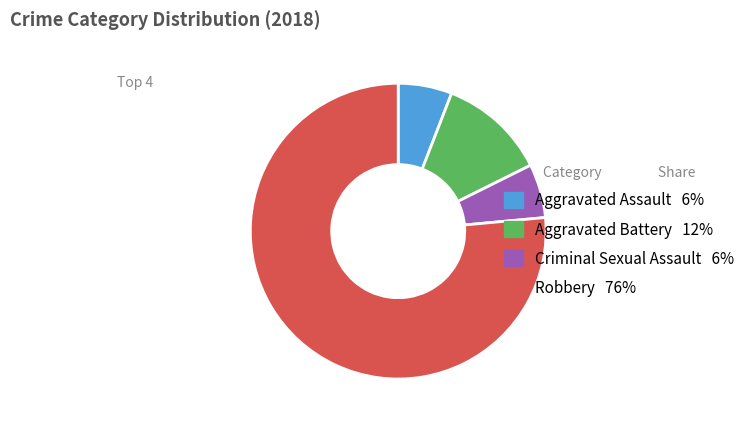

Approximately how many times larger is the value at Robbery compared to Aggravated Battery?

6.5